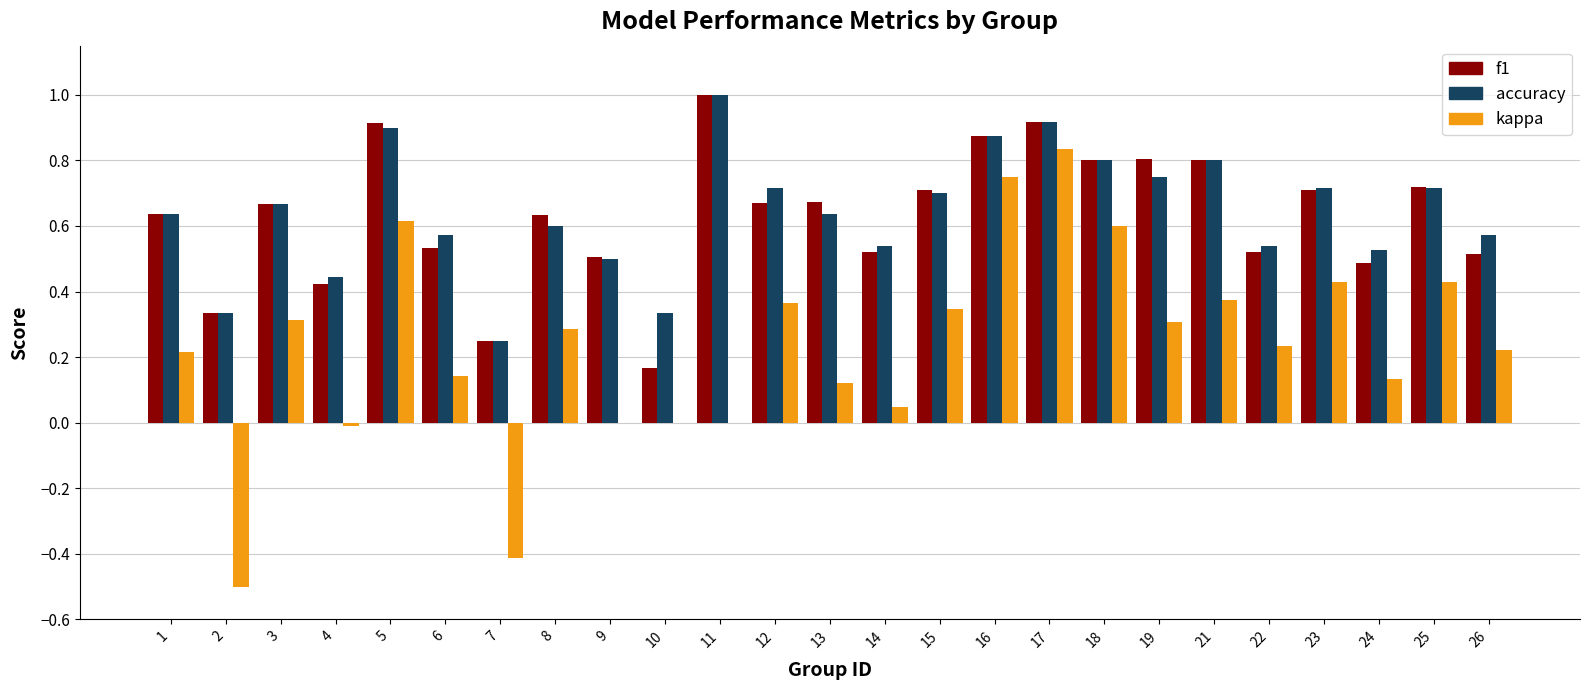

What is the sum of the f1 values at 5 and 12?

1.6